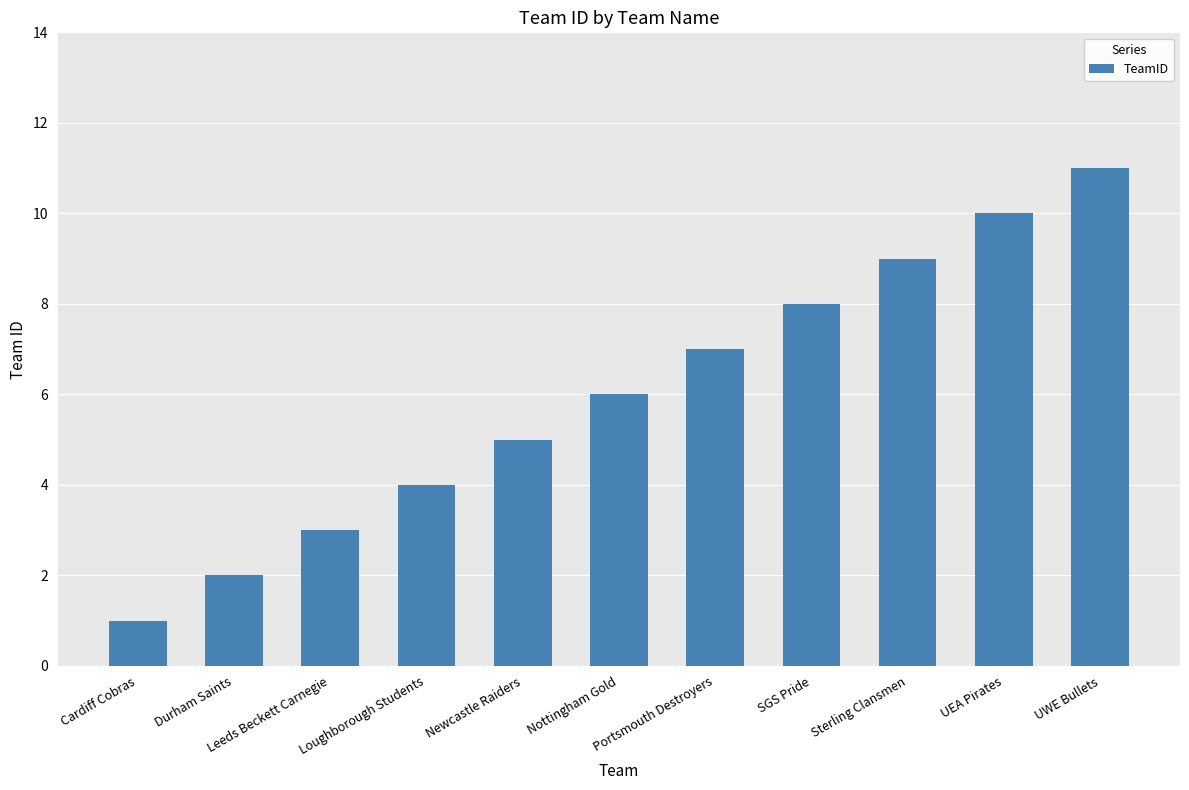

How many data points are less than 6?

5